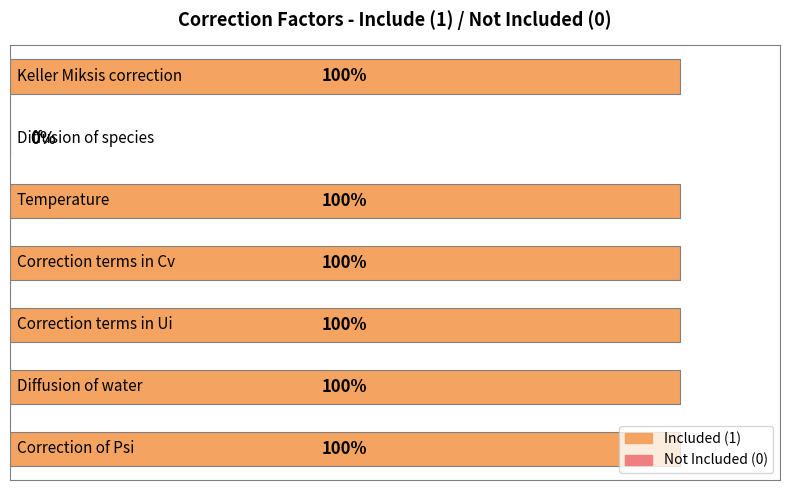

Are the bars horizontal?

Yes